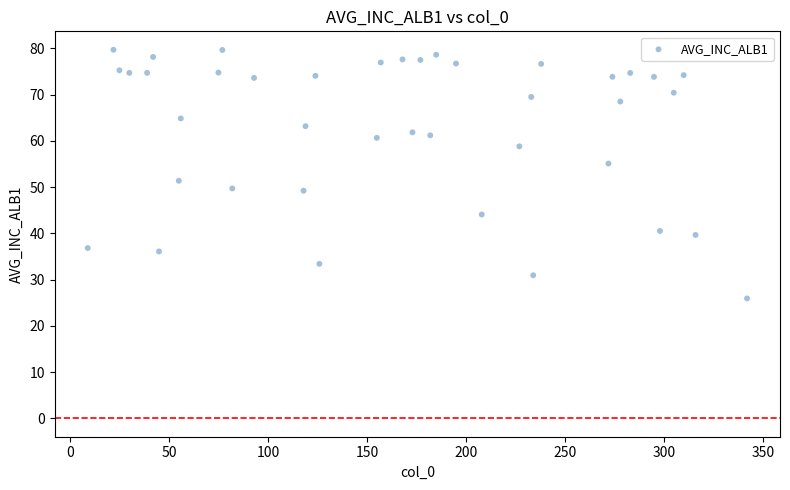

What is the range of X values (max minus min)?

333.0